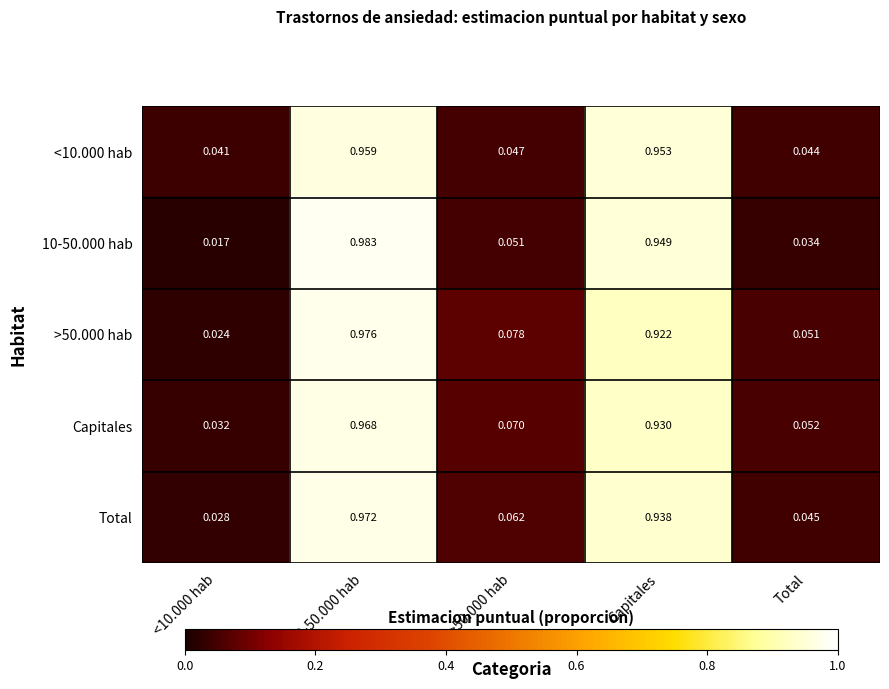

Is the value of >50.000 hab at >50.000 hab greater than the value of <10.000 hab at Total?

Yes